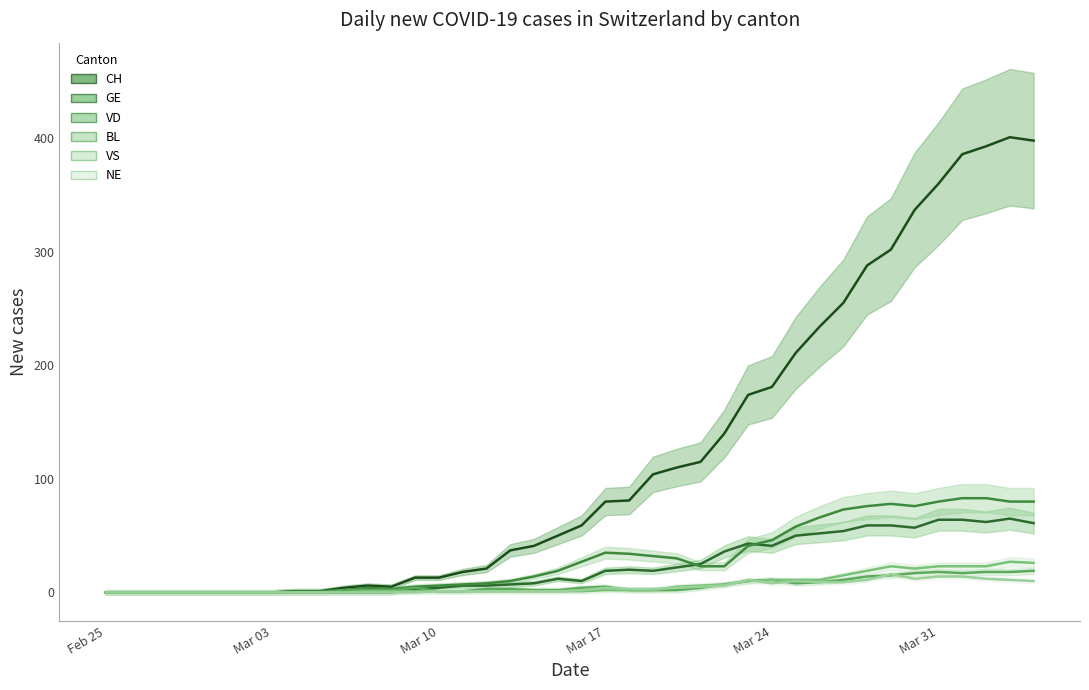

Reading left to right, extract all data points from this chart.

CH: 0	0	0	0	0	0	0	0	1	1	4	6	5	13	13	18	21	37	41	50	59	80	81	104	110	115	140	174	181	211	234	255	288	302	337	360	386	393	401	398
GE: 0	0	0	0	0	0	0	0	0	0	0	0	0	3	4	6	6	7	8	12	10	19	20	19	22	25	36	43	41	50	52	54	59	59	57	64	64	62	65	61
VD: 0	0	0	0	0	0	0	0	1	1	2	4	3	5	6	7	8	10	14	19	27	35	34	32	30	23	23	41	46	58	66	73	76	78	76	80	83	83	80	80
BL: 0	0	0	0	0	0	0	0	0	0	2	2	2	4	1	1	3	3	2	2	4	5	2	2	2	4	7	10	11	8	9	11	14	15	17	18	17	18	18	19
VS: 0	0	0	0	0	0	0	0	0	0	0	1	1	1	1	1	1	1	1	1	1	2	2	2	5	6	7	10	11	11	11	15	19	23	21	23	23	23	27	26
NE: 0	0	0	0	0	0	0	0	0	0	0	0	0	0	1	1	1	1	1	1	2	4	3	3	4	5	6	11	8	10	9	9	11	16	12	14	14	12	11	10